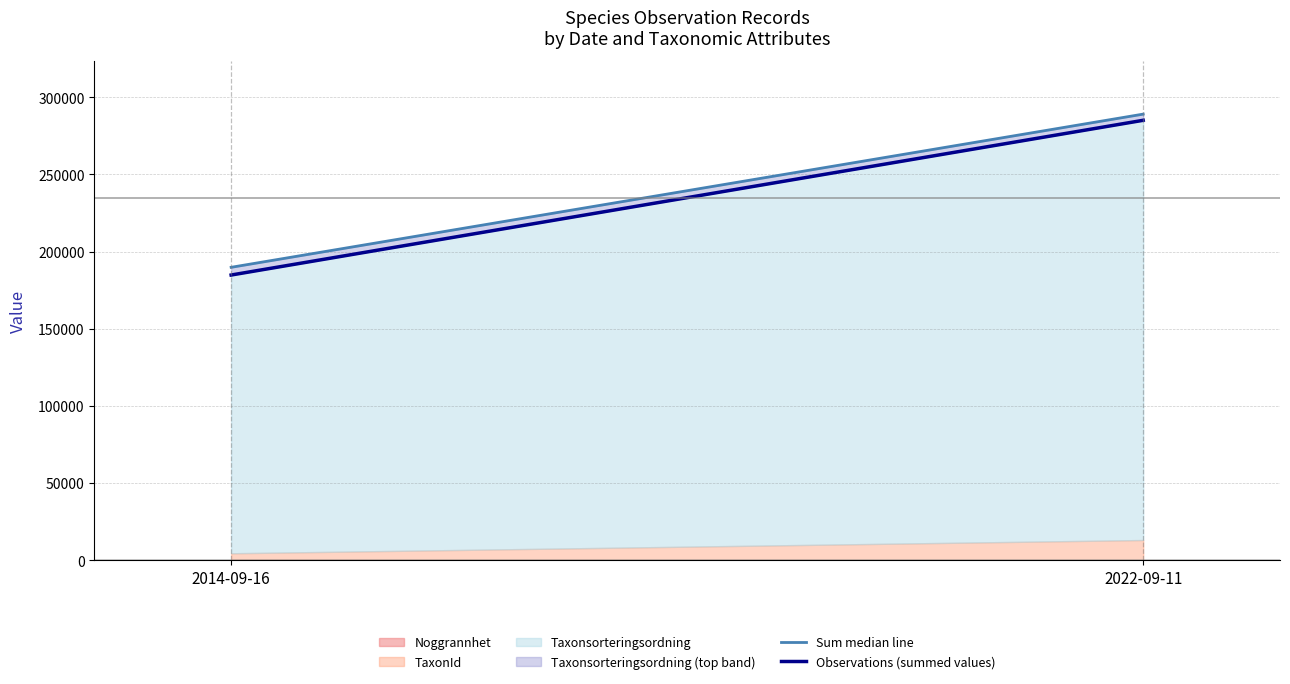

List the labels in order of Observations (summed values) value, smallest first.

2014-09-16, 2022-09-11